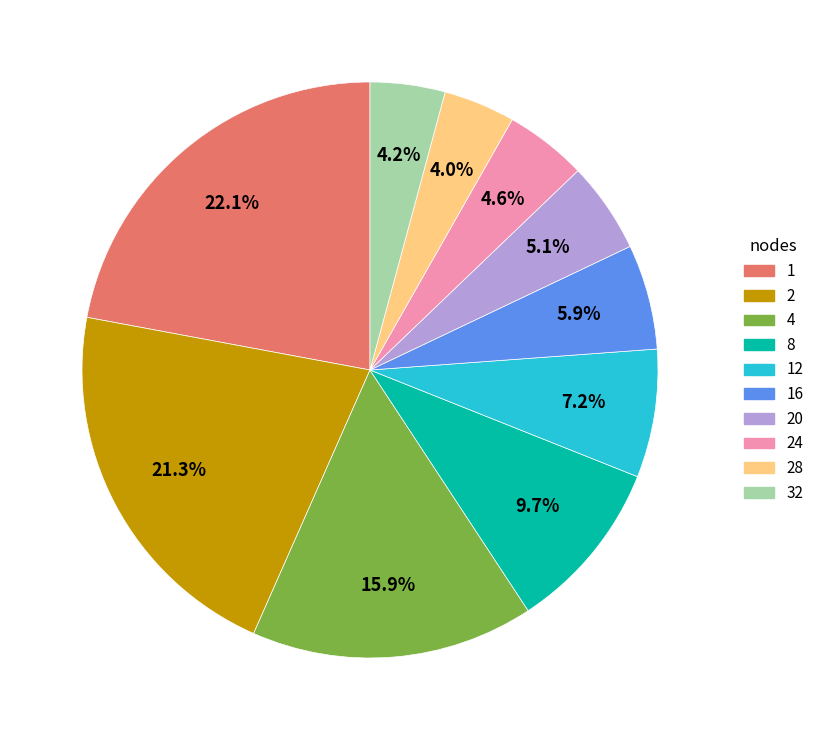

Does any single category account for the majority?

No